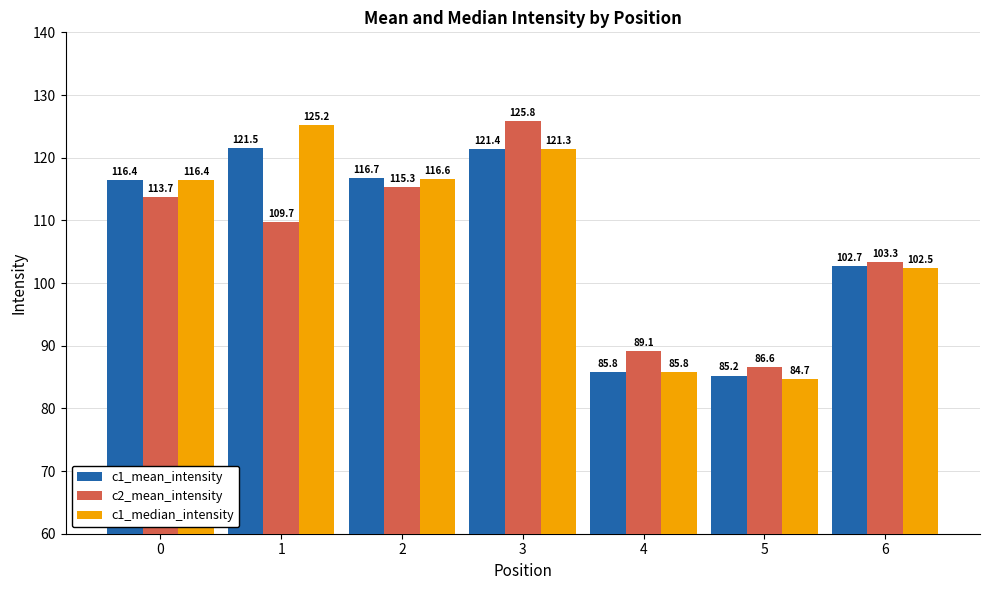

Is it true that c2_mean_intensity equals 113.7 at 0?

True